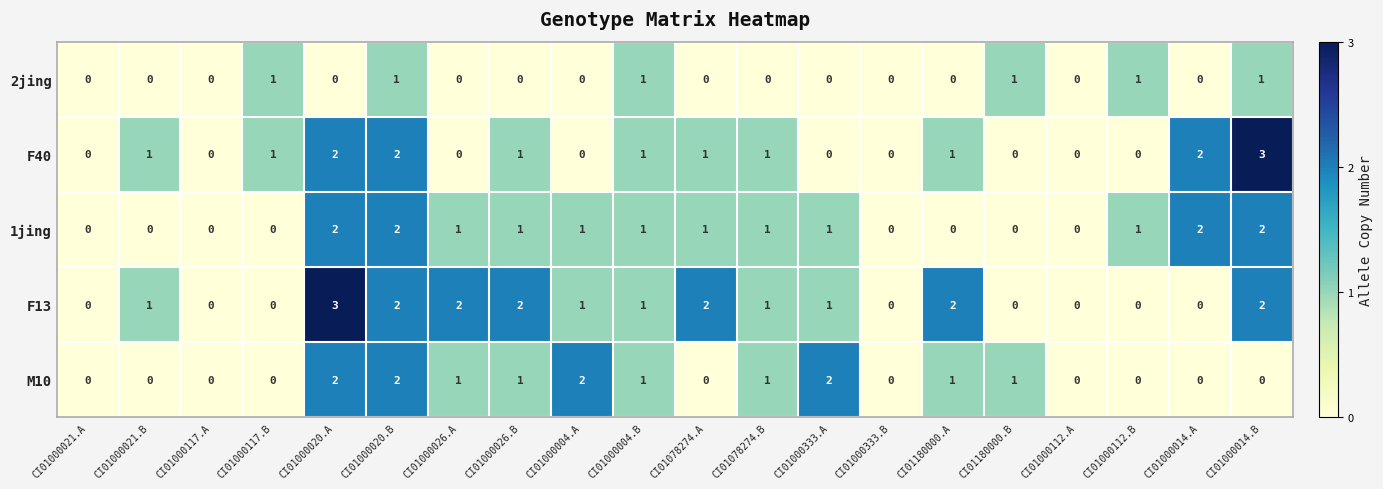

Which series has the largest total across all categories?

F13